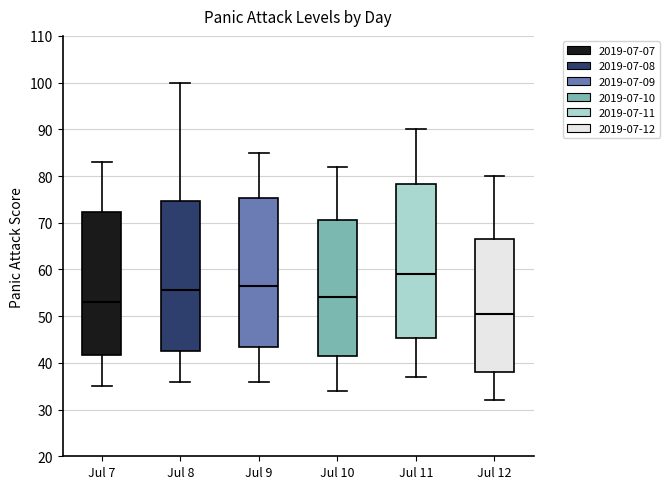

Which box's median line is the highest?

Jul 11